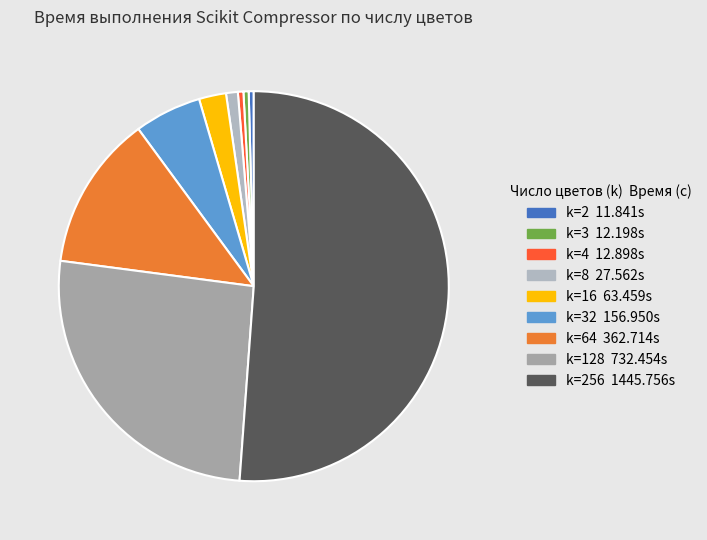

How many slices are in this pie chart?

9